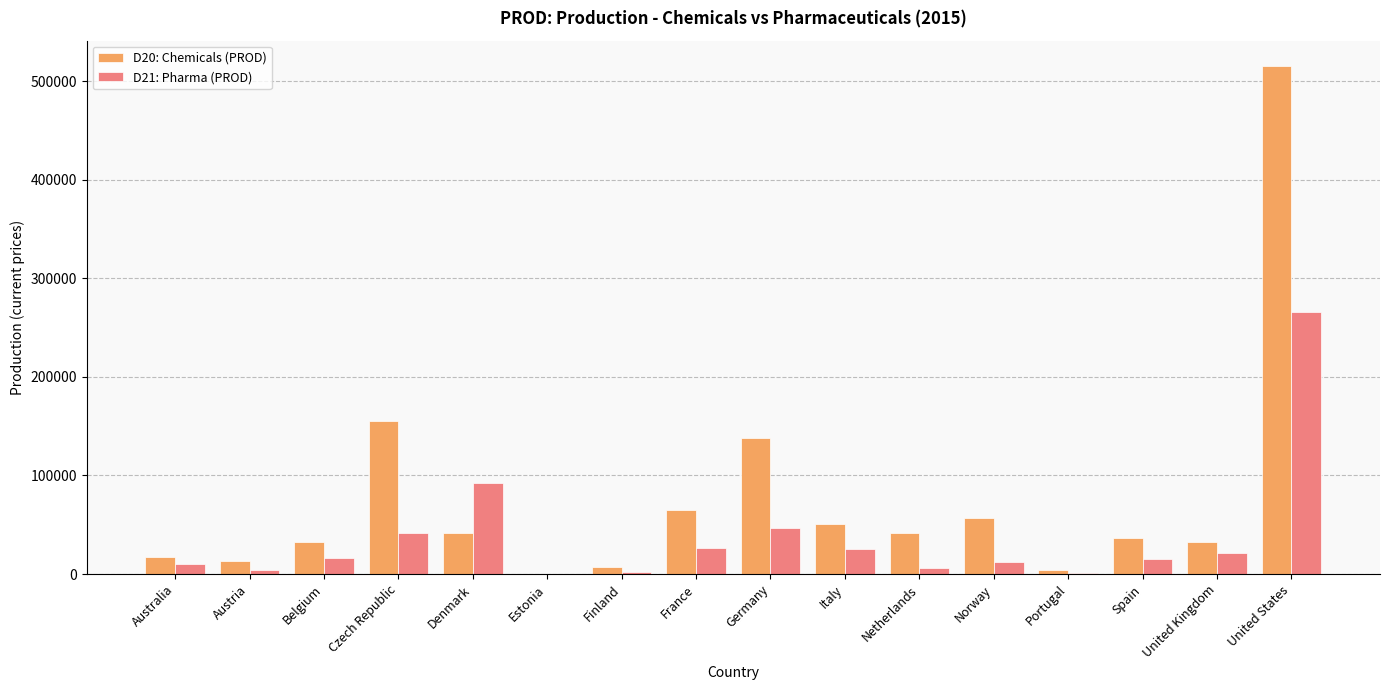

What value does the D21: Pharma (PROD) series have at Netherlands?

5784.0